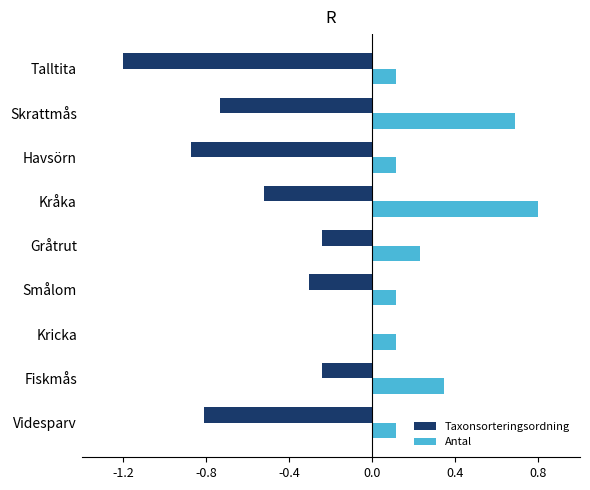

At which category is the sum across all series the highest?

Kråka